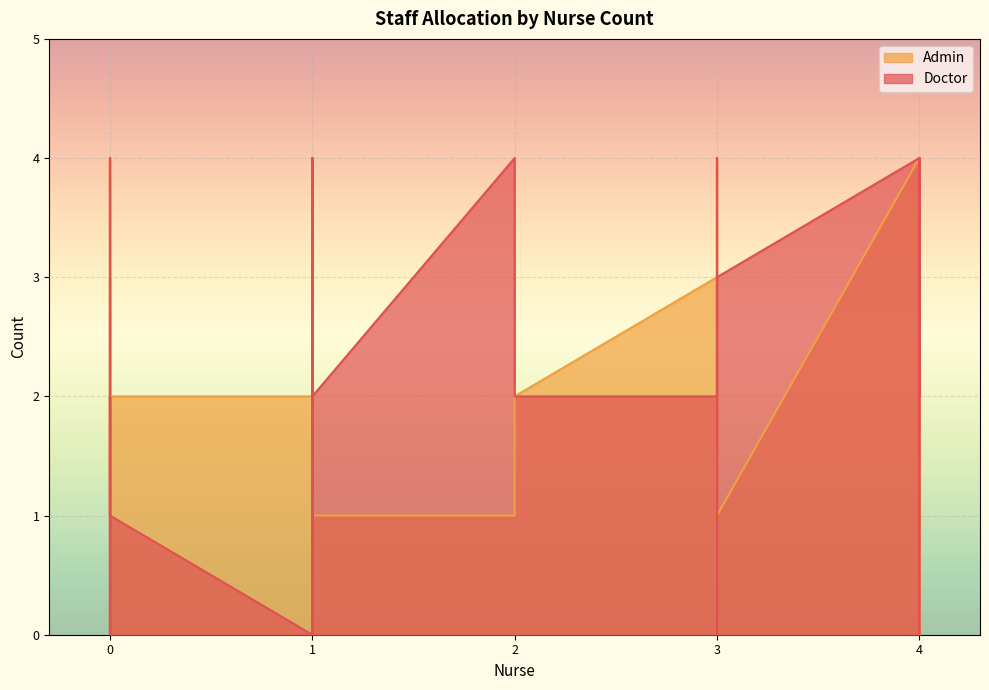

What is the total value across all series at 1?

7